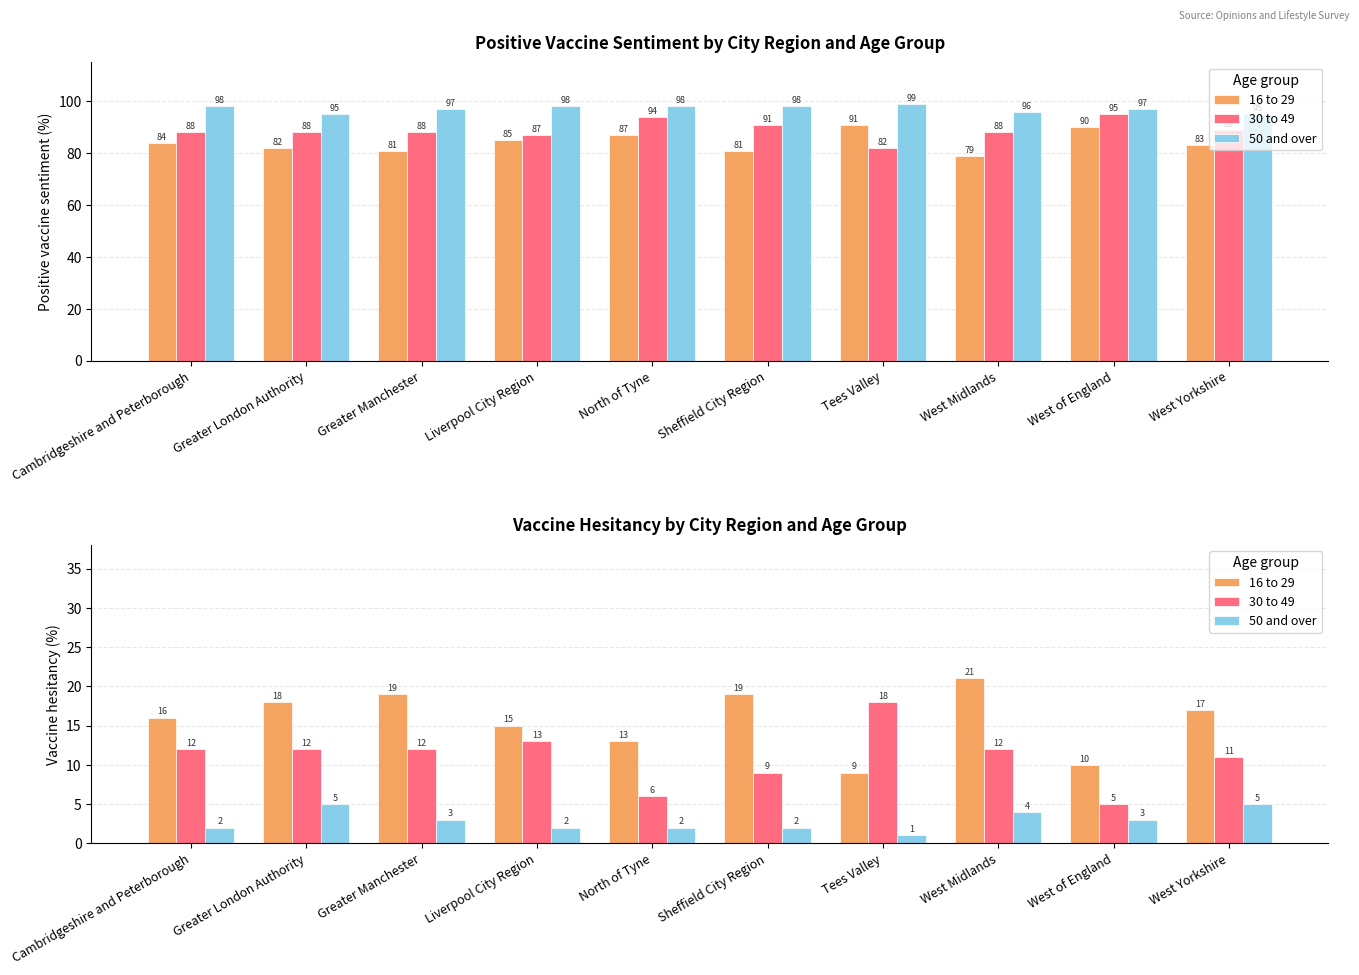

What is the approximate value of 30 to 49 at West Midlands, to the nearest 10?

10